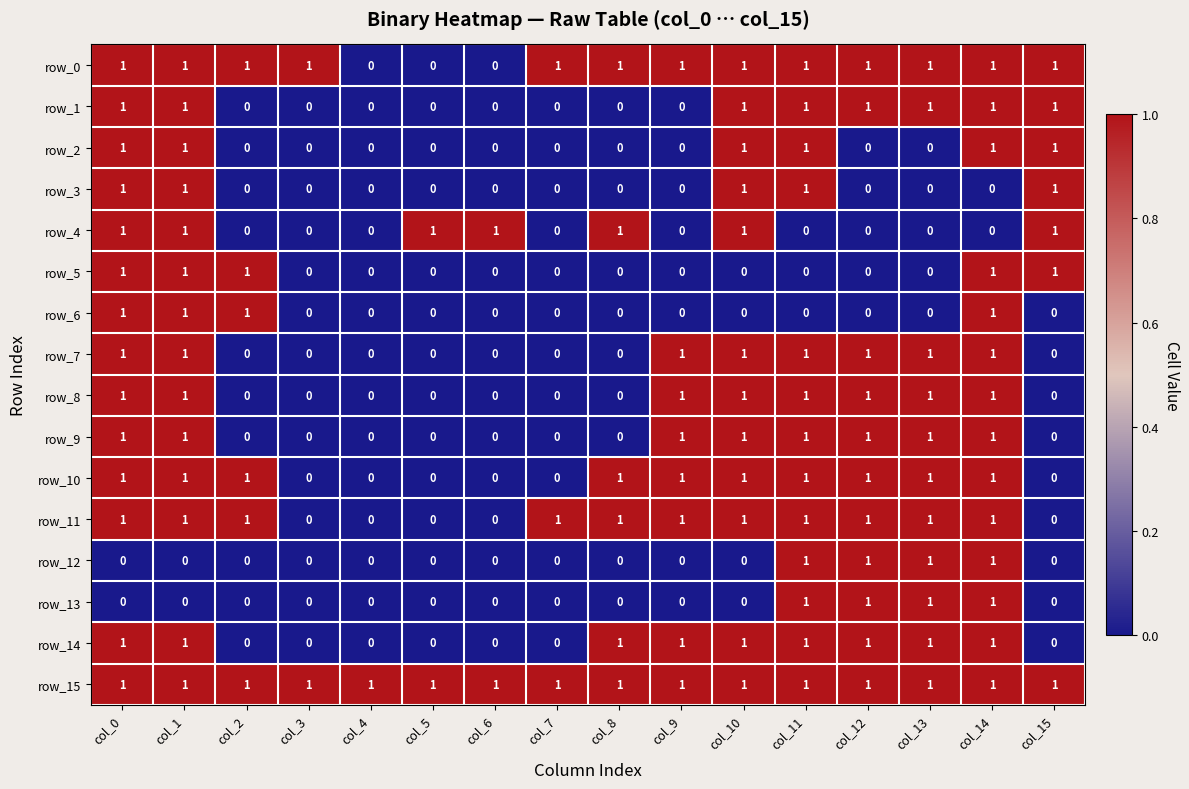

Is the value of row_11 at col_11 greater than the value of row_8 at col_3?

Yes